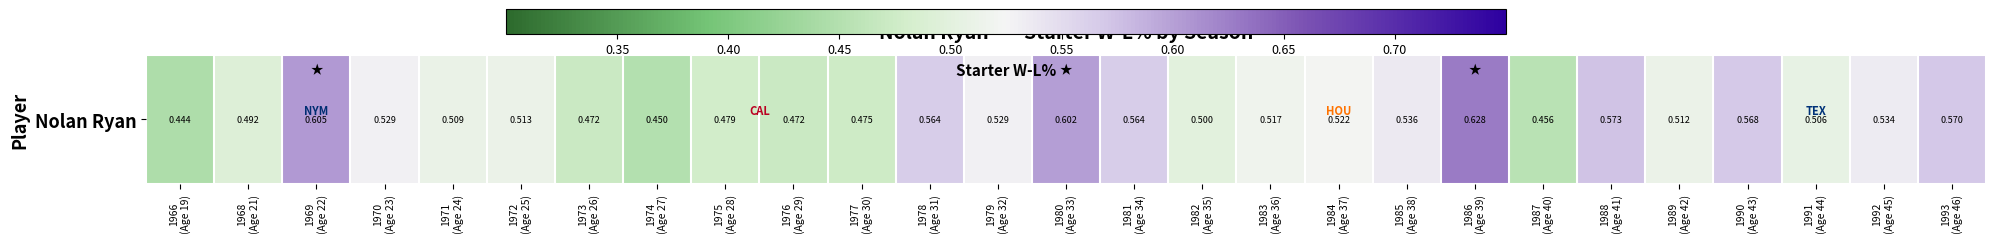

Where is the data nearest to the value 0?

1966
(Age 19)